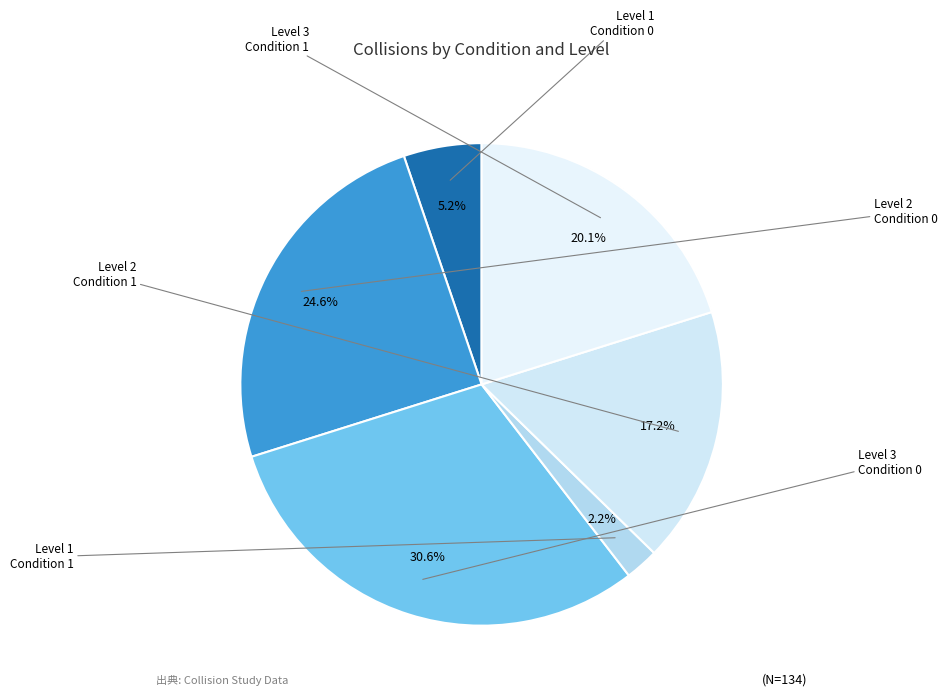

How many slices are in this pie chart?

6